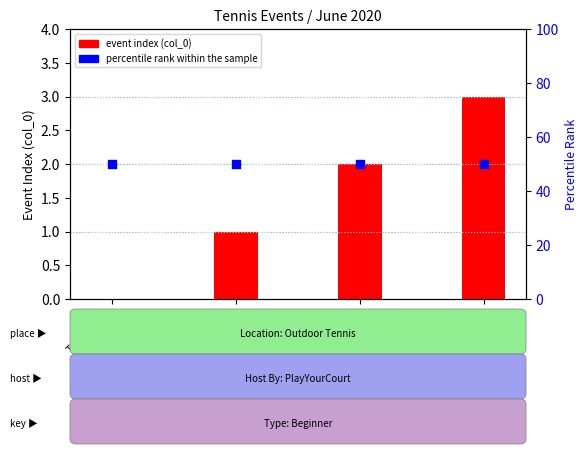

Which series has the largest total across all categories?

percentile rank within the sample